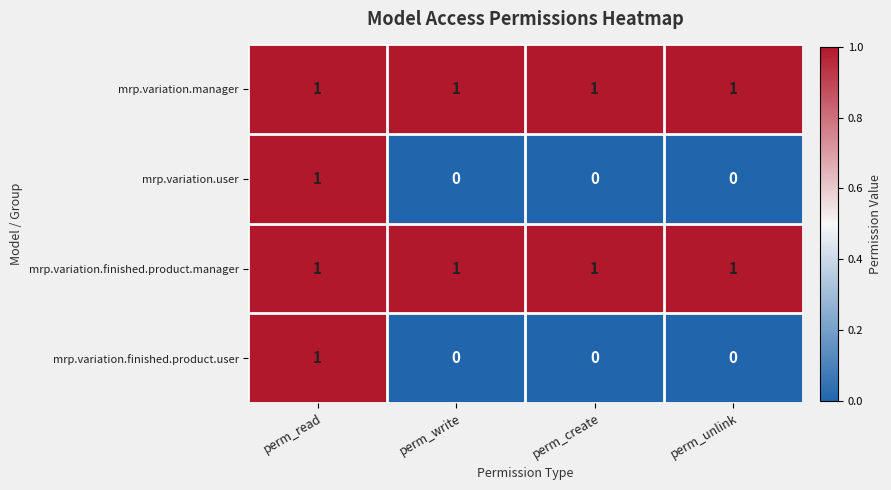

Count the number of categories in the chart.

4